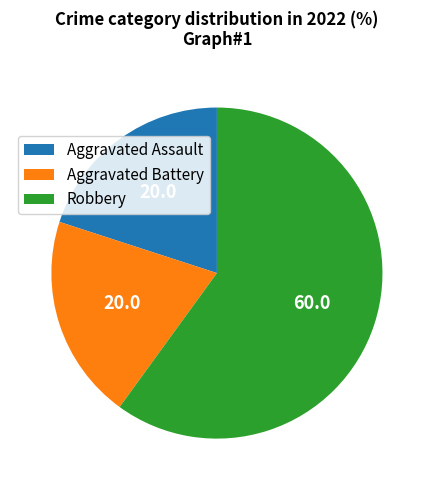

What is the majority slice?

Robbery